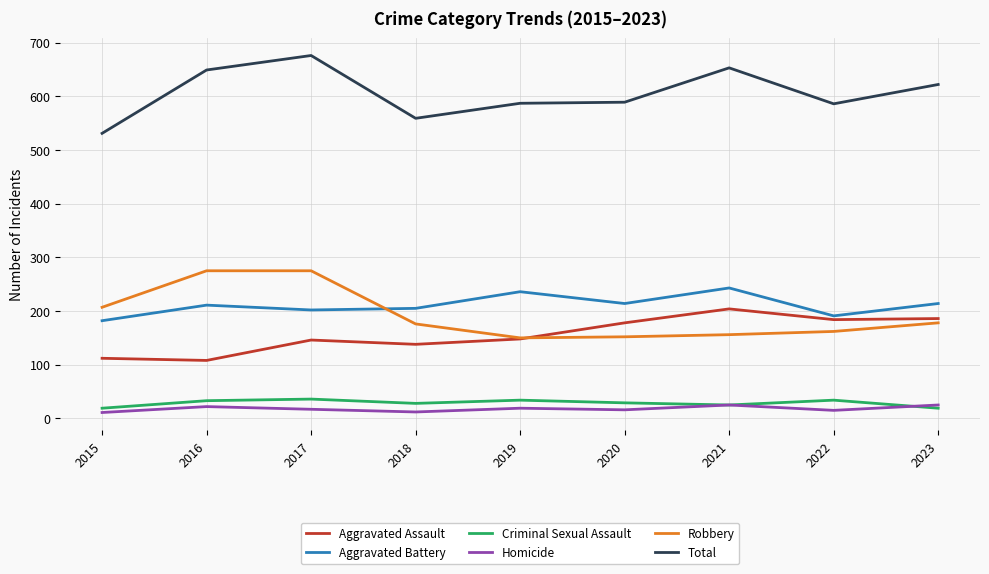

What is the difference between the highest and lowest values at 2020?

573